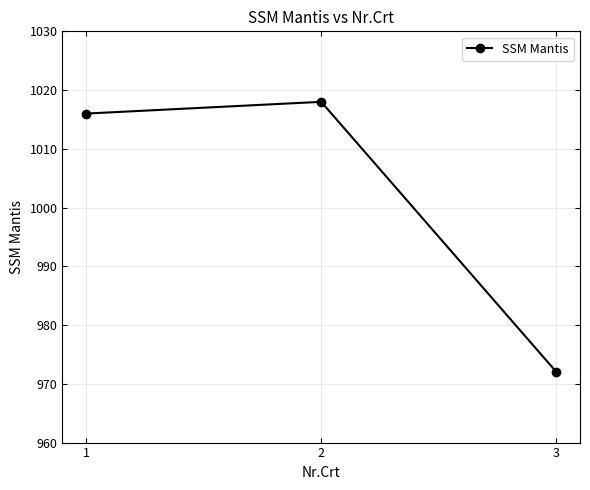

List the labels in order of value, smallest first.

3, 1, 2